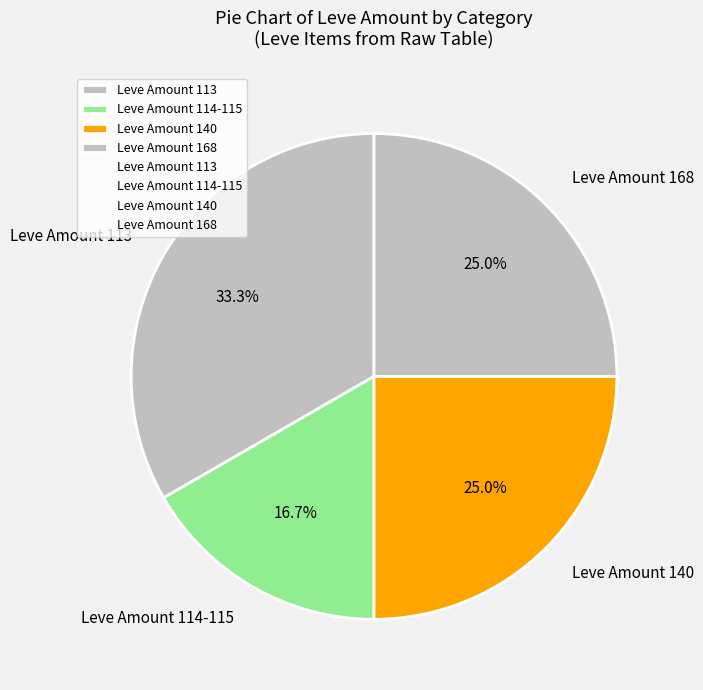

Which category has the smallest portion of the pie?

Leve Amount 114-115